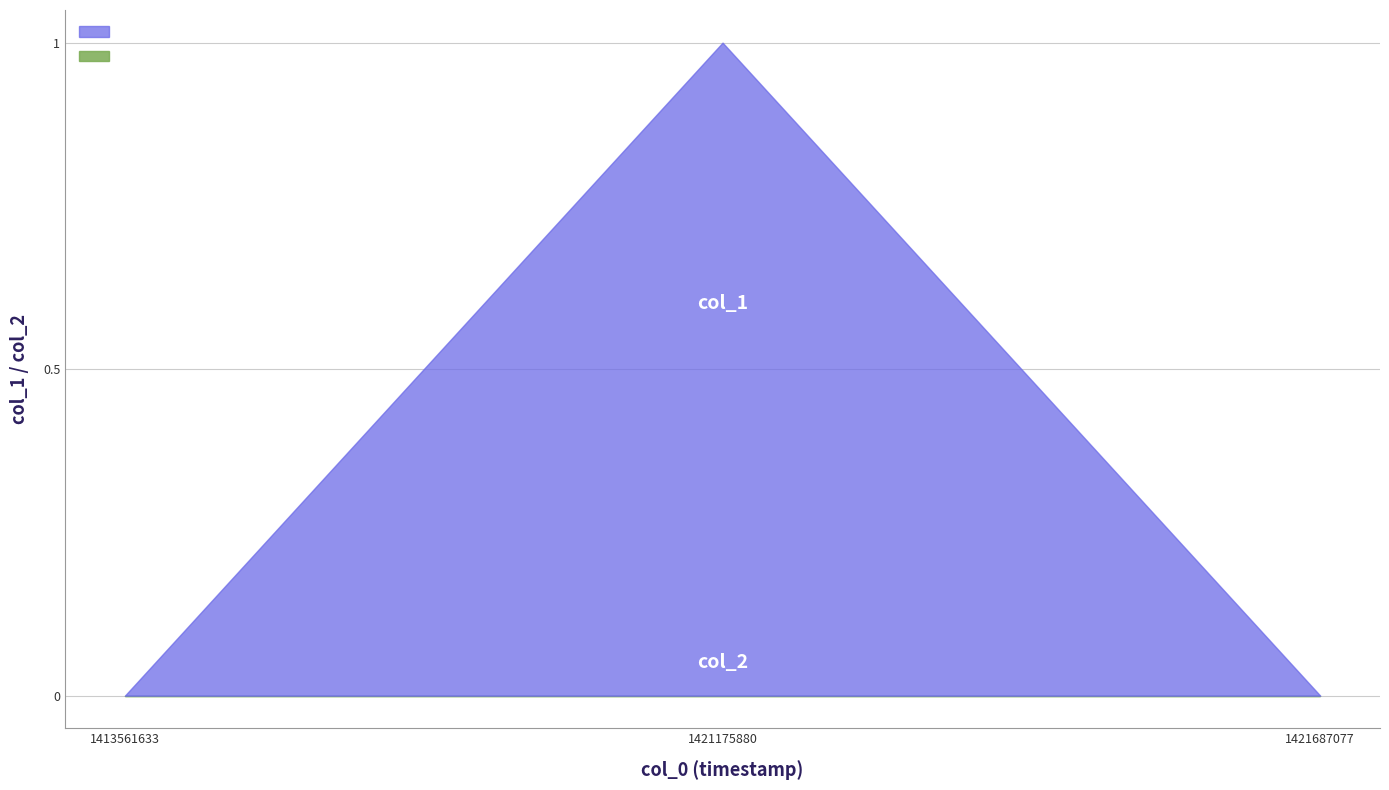

Reading left to right, list all the values displayed in this chart.

col_1: 0	1	0
col_2: 0	0	0